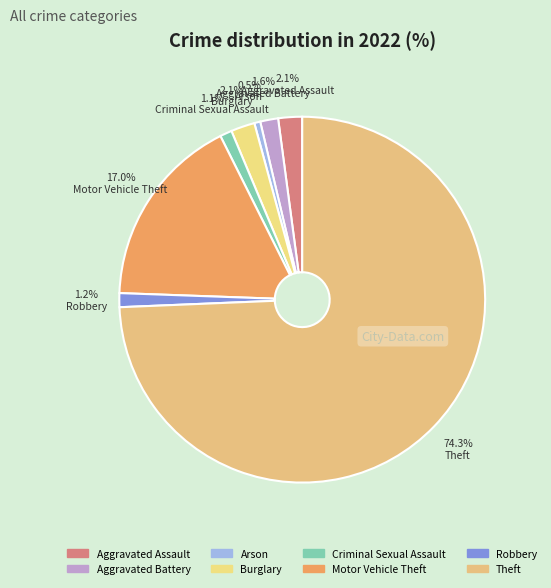

To the nearest percent, what is the combined percentage of Robbery and Motor Vehicle Theft?

18%